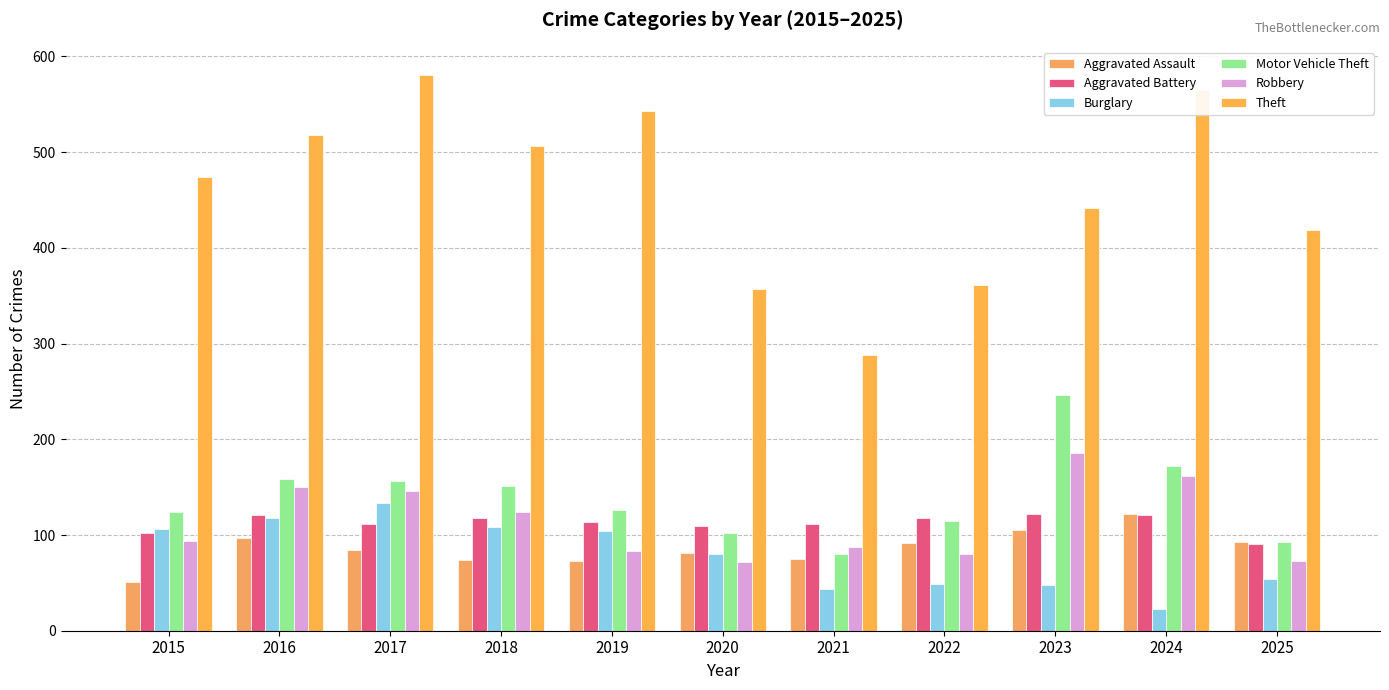

Reading left to right, extract all data points from this chart.

Aggravated Assault: 2015=51	2016=97	2017=84	2018=74	2019=73	2020=81	2021=75	2022=92	2023=105	2024=122	2025=93
Aggravated Battery: 2015=102	2016=121	2017=112	2018=118	2019=114	2020=109	2021=111	2022=118	2023=122	2024=121	2025=91
Burglary: 2015=106	2016=118	2017=133	2018=108	2019=104	2020=80	2021=44	2022=49	2023=48	2024=23	2025=54
Motor Vehicle Theft: 2015=124	2016=159	2017=156	2018=151	2019=126	2020=102	2021=80	2022=115	2023=246	2024=172	2025=93
Robbery: 2015=94	2016=150	2017=146	2018=124	2019=83	2020=72	2021=87	2022=80	2023=186	2024=162	2025=73
Theft: 2015=474	2016=518	2017=581	2018=506	2019=543	2020=357	2021=288	2022=361	2023=442	2024=565	2025=419